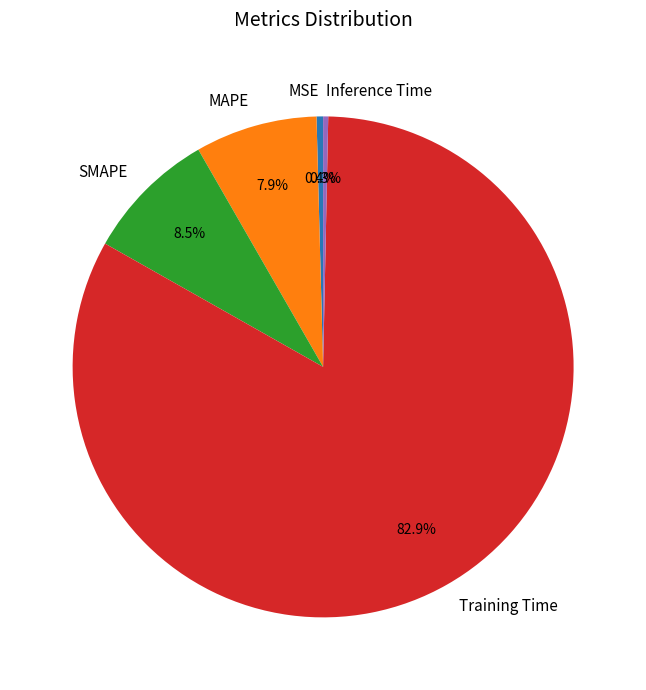

What is the largest slice in the pie chart?

Training Time